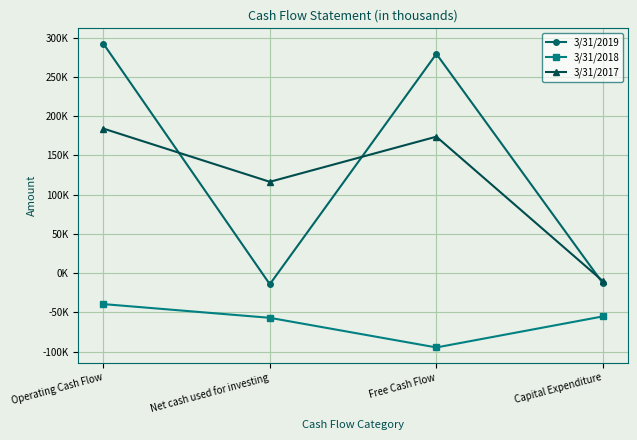

Which category has the highest value in the 3/31/2019 series?

Operating Cash Flow